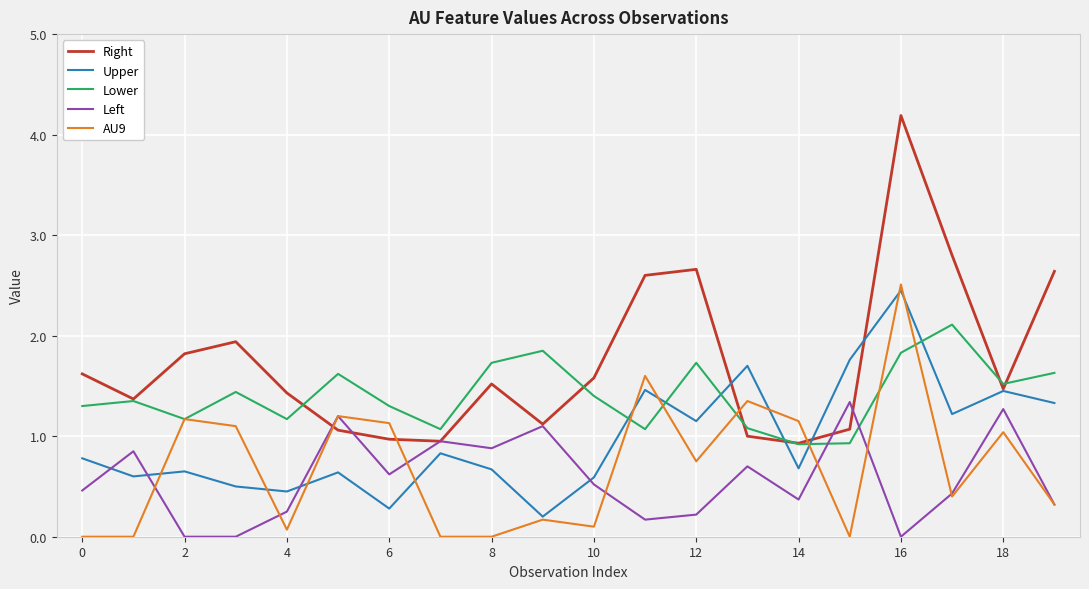

After their last crossing, which series has the higher values: Right or AU9?

Right